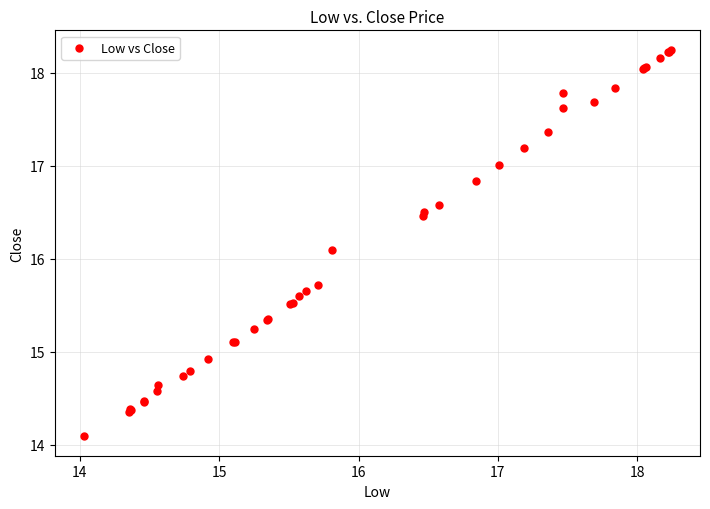

What Y value in the scatter plot is closest to 16?

16.1